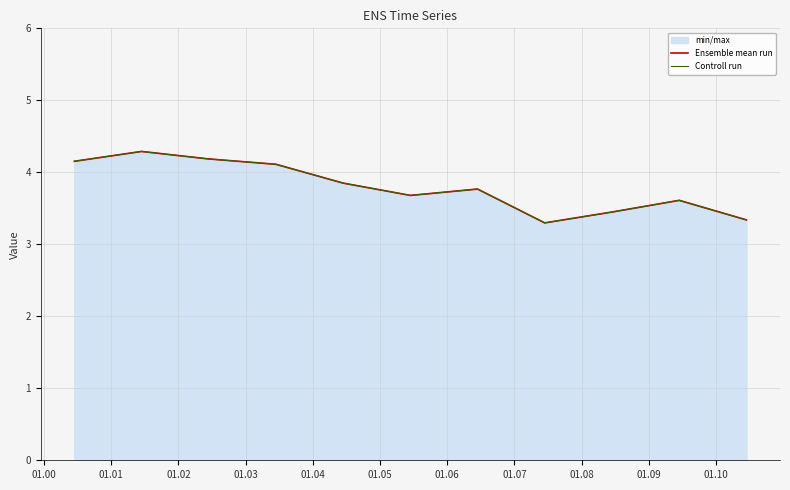

What is the average value of the Ensemble mean run series?

3.8